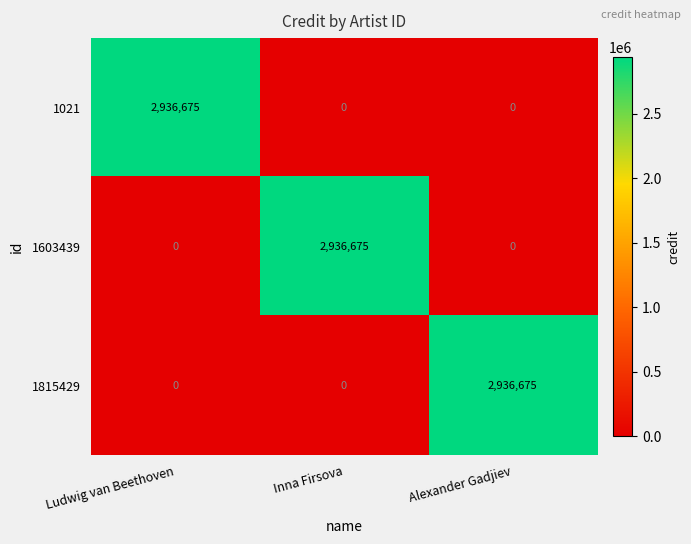

What is the total value across all series at Inna Firsova?

2936675